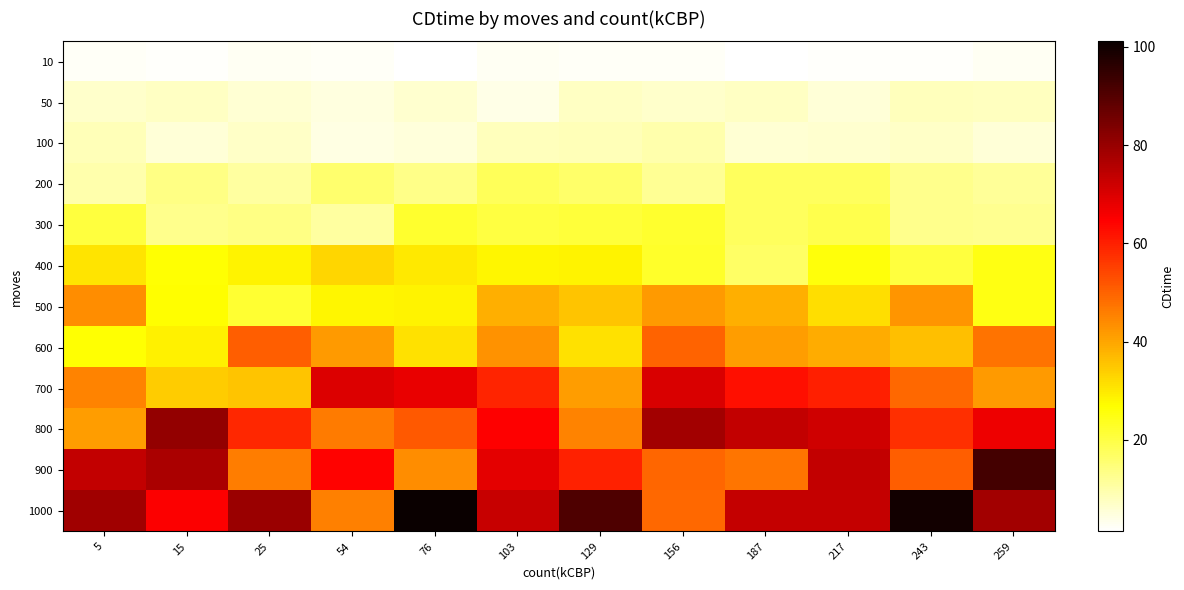

What is the spread (max minus min) of values at 25?

76.8